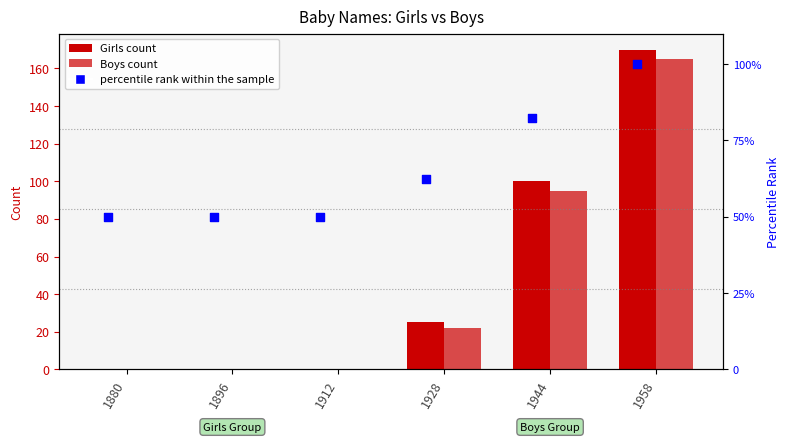

Is the value of percentile rank within the sample at 1928 greater than the value of Girls at 1944?

No